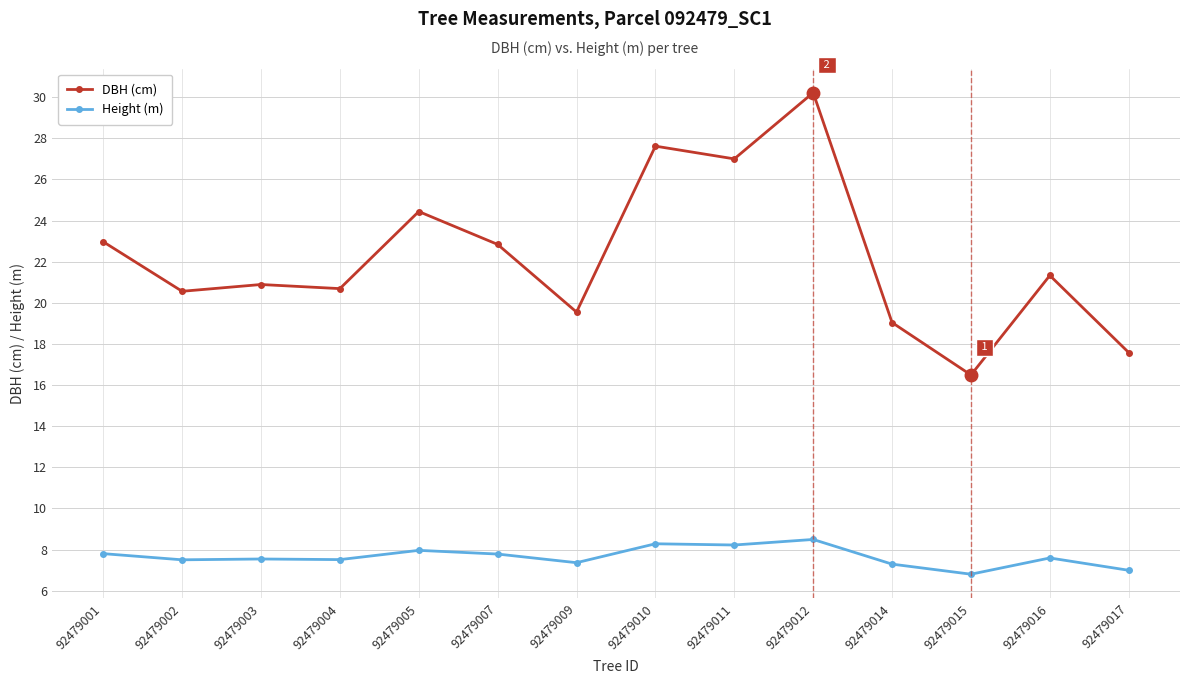

In DBH (cm), how many points are lower than both neighbors (excluding endpoints)?

5